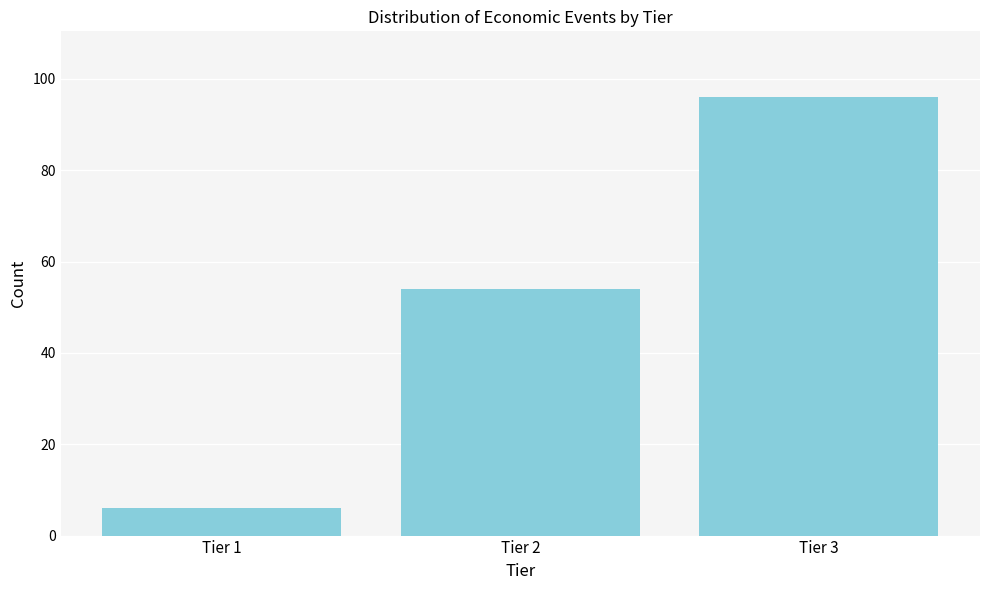

Reading left to right, what are all the values shown in this chart?

6	54	96